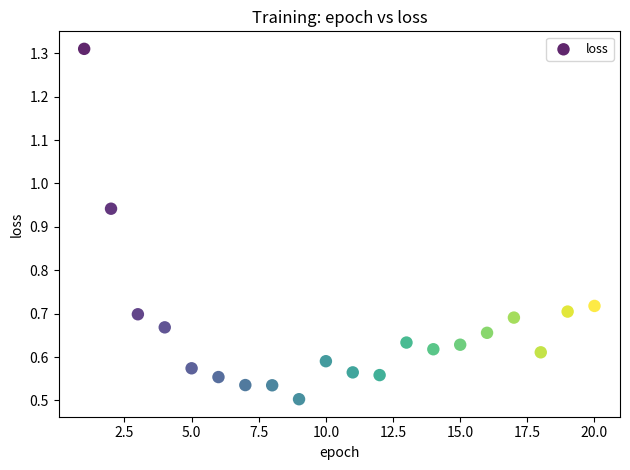

What is the range of Y values (max minus min)?

0.8